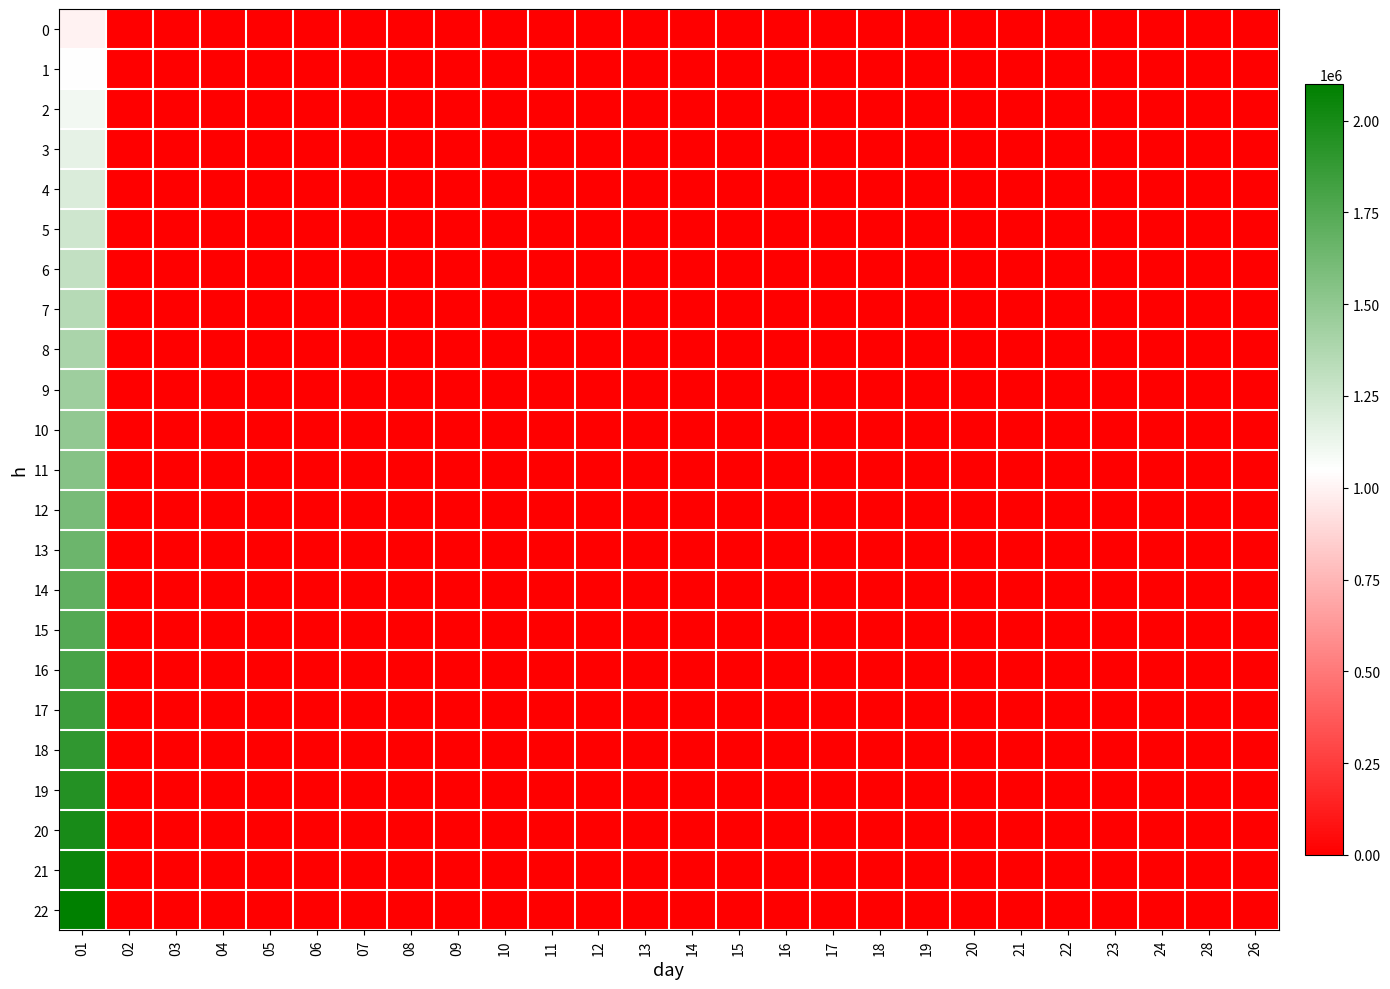

Reading left to right, transcribe all the data shown in this chart.

0: 01=999366	02=395	03=32	04=34	05=52	06=39	07=28	08=10	09=12	10=9	11=4	12=3	13=5	14=2	15=1	16=2	17=1	18=1	19=0	20=0	21=0	22=1	23=0	24=0	28=0	26=0
1: 01=1049334	02=414	03=33	04=35	05=54	06=40	07=29	08=10	09=12	10=9	11=4	12=3	13=5	14=2	15=1	16=2	17=1	18=1	19=2	20=0	21=0	22=1	23=0	24=0	28=0	26=0
2: 01=1099302	02=434	03=35	04=37	05=57	06=42	07=30	08=11	09=13	10=9	11=4	12=3	13=5	14=2	15=1	16=2	17=1	18=-50	19=2	20=0	21=0	22=1	23=0	24=0	28=0	26=0
3: 01=1149270	02=454	03=36	04=39	05=59	06=44	07=32	08=11	09=13	10=10	11=4	12=3	13=5	14=2	15=1	16=2	17=1	18=1	19=0	20=0	21=0	22=1	23=0	24=0	28=0	26=0
4: 01=1199239	02=474	03=38	04=40	05=62	06=46	07=33	08=12	09=14	10=10	11=4	12=3	13=6	14=2	15=1	16=2	17=1	18=1	19=2	20=0	21=0	22=1	23=0	24=0	28=0	26=0
5: 01=1249207	02=493	03=40	04=42	05=65	06=48	07=35	08=12	09=15	10=11	11=5	12=3	13=6	14=2	15=1	16=2	17=1	18=1	19=2	20=0	21=0	22=1	23=0	24=0	28=0	26=0
6: 01=1299175	02=513	03=41	04=44	05=67	06=50	07=36	08=13	09=15	10=11	11=5	12=3	13=6	14=2	15=1	16=2	17=1	18=1	19=2	20=0	21=0	22=1	23=0	24=0	28=0	26=0
7: 01=1349144	02=533	03=43	04=45	05=70	06=52	07=37	08=13	09=16	10=12	11=5	12=4	13=6	14=2	15=1	16=2	17=1	18=1	19=2	20=0	21=0	22=1	23=0	24=0	28=0	26=0
8: 01=1399112	02=553	03=44	04=47	05=72	06=54	07=39	08=14	09=16	10=12	11=5	12=4	13=7	14=2	15=1	16=2	17=1	18=1	19=2	20=0	21=0	22=1	23=0	24=0	28=0	26=0
9: 01=1449080	02=572	03=46	04=49	05=75	06=56	07=40	08=14	09=17	10=13	11=5	12=4	13=7	14=2	15=1	16=2	17=1	18=1	19=2	20=0	21=0	22=1	23=0	24=0	28=0	26=0
10: 01=1499049	02=592	03=48	04=51	05=78	06=58	07=42	08=15	09=18	10=13	11=6	12=4	13=7	14=3	15=1	16=3	17=1	18=1	19=3	20=0	21=0	22=1	23=0	24=0	28=0	26=0
11: 01=1549017	02=612	03=49	04=52	05=80	06=60	07=43	08=15	09=18	10=13	11=6	12=4	13=7	14=3	15=1	16=3	17=1	18=1	19=3	20=0	21=0	22=1	23=0	24=0	28=0	26=0
12: 01=1598985	02=632	03=51	04=54	05=83	06=62	07=44	08=16	09=19	10=14	11=6	12=4	13=8	14=3	15=1	16=3	17=1	18=1	19=3	20=0	21=0	22=1	23=0	24=0	28=0	26=0
13: 01=1648953	02=651	03=52	04=56	05=85	06=64	07=46	08=16	09=19	10=14	11=6	12=4	13=8	14=3	15=1	16=3	17=1	18=1	19=3	20=0	21=0	22=1	23=0	24=0	28=0	26=0
14: 01=1698922	02=671	03=54	04=57	05=88	06=66	07=47	08=17	09=20	10=15	11=6	12=5	13=8	14=3	15=1	16=3	17=1	18=1	19=3	20=0	21=0	22=1	23=0	24=0	28=0	26=0
15: 01=1748890	02=691	03=56	04=59	05=91	06=68	07=49	08=17	09=21	10=15	11=7	12=5	13=8	14=3	15=1	16=3	17=1	18=1	19=3	20=0	21=0	22=1	23=0	24=0	28=0	26=0
16: 01=1798858	02=711	03=57	04=61	05=93	06=70	07=50	08=18	09=21	10=16	11=7	12=5	13=9	14=3	15=1	16=3	17=1	18=1	19=3	20=0	21=0	22=1	23=0	24=0	28=0	26=0
17: 01=1848827	02=730	03=59	04=62	05=96	06=72	07=51	08=18	09=22	10=16	11=7	12=5	13=9	14=3	15=1	16=3	17=1	18=1	19=3	20=0	21=0	22=1	23=0	24=0	28=0	26=0
18: 01=1898795	02=750	03=60	04=64	05=98	06=74	07=53	08=19	09=22	10=17	11=7	12=5	13=9	14=3	15=1	16=3	17=1	18=1	19=3	20=0	21=0	22=1	23=0	24=0	28=0	26=0
19: 01=1948763	02=770	03=62	04=66	05=101	06=76	07=54	08=19	09=23	10=17	11=7	12=5	13=9	14=3	15=1	16=3	17=1	18=1	19=3	20=0	21=0	22=1	23=0	24=0	28=0	26=0
20: 01=1998732	02=790	03=64	04=68	05=104	06=78	07=56	08=20	09=24	10=18	11=8	12=6	13=10	14=4	15=2	16=4	17=2	18=2	19=4	20=0	21=0	22=2	23=0	24=0	28=0	26=0
21: 01=2048700	02=809	03=65	04=69	05=106	06=79	07=57	08=20	09=24	10=18	11=8	12=6	13=10	14=4	15=2	16=4	17=2	18=2	19=4	20=0	21=0	22=2	23=0	24=0	28=0	26=0
22: 01=2098668	02=829	03=67	04=71	05=109	06=81	07=58	08=21	09=25	10=18	11=8	12=6	13=10	14=4	15=2	16=4	17=2	18=2	19=4	20=0	21=0	22=2	23=0	24=0	28=0	26=0